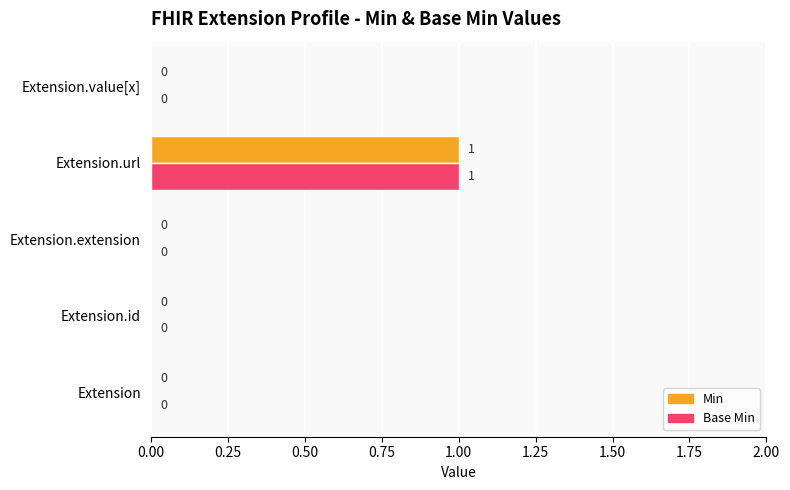

True or false: Base Min has a value of 1 at Extension.

False